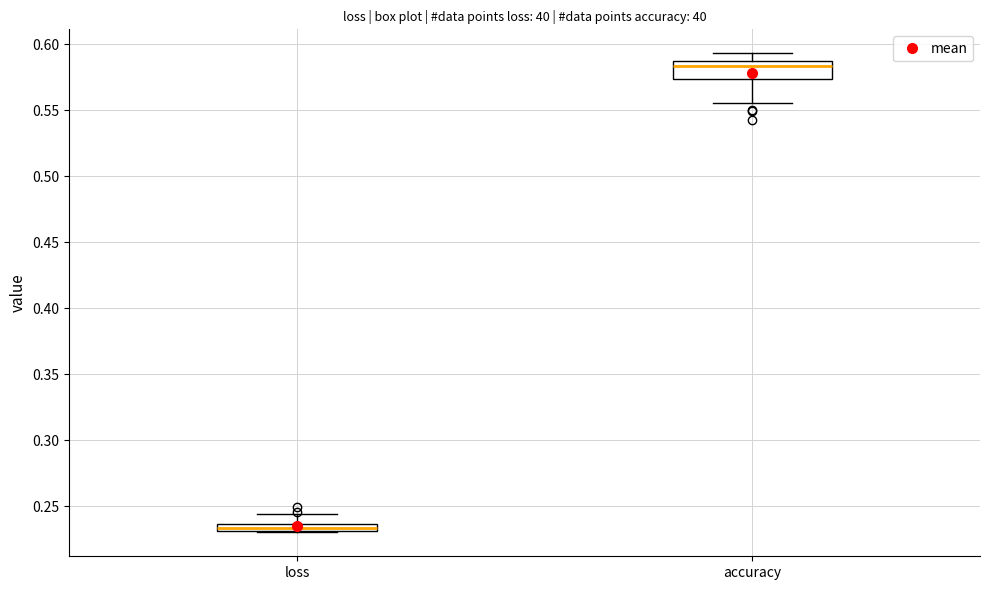

Which box's median line is the highest?

accuracy